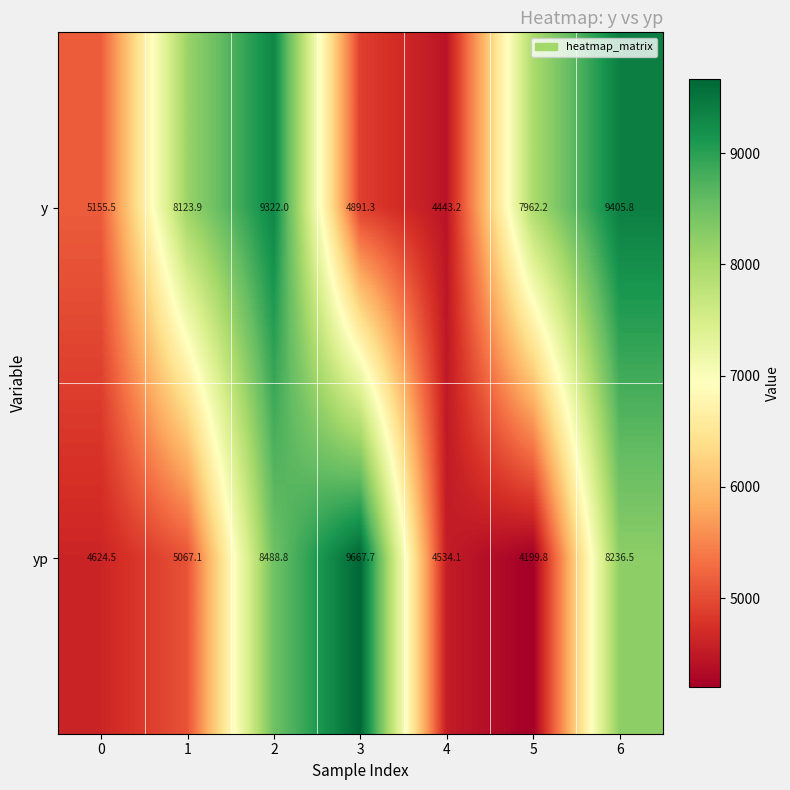

The value of yp at 6 is 1755.2. True or false?

False